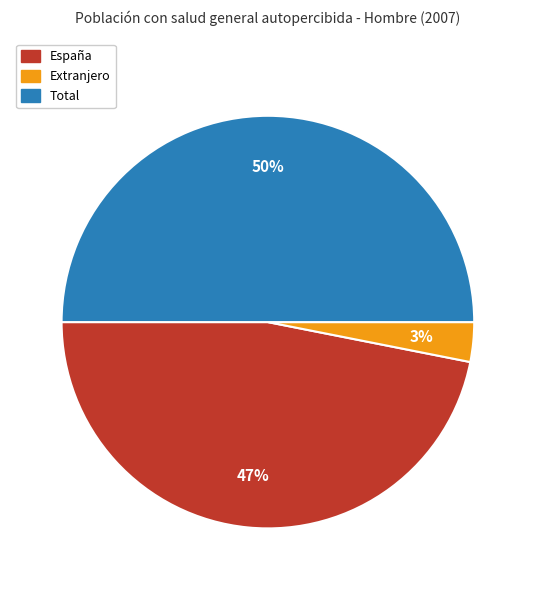

True or false: Extranjero accounts for 3% of the total.

True